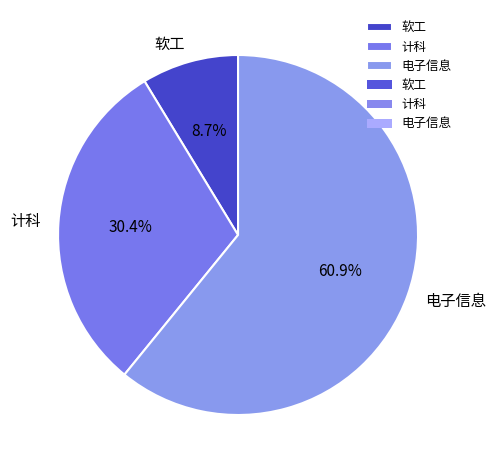

How many segments does this pie chart have?

3